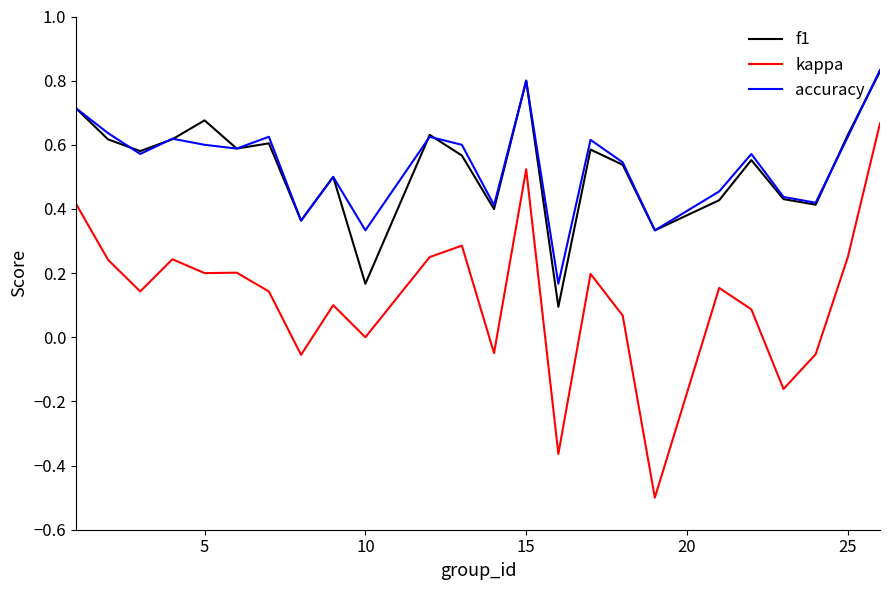

True or false: kappa and f1 intersect in this chart.

False